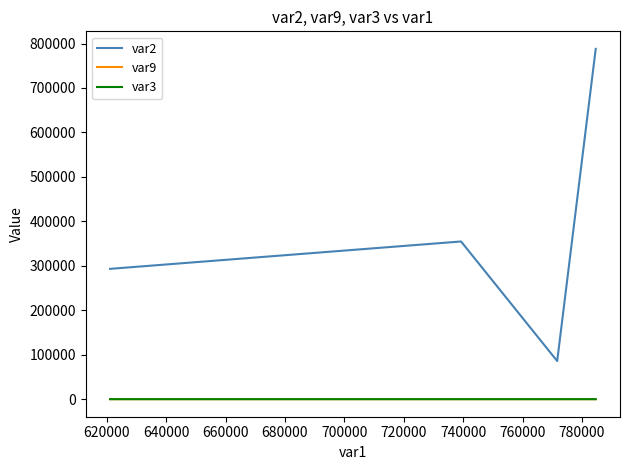

What is the maximum value shown in the chart?

788065